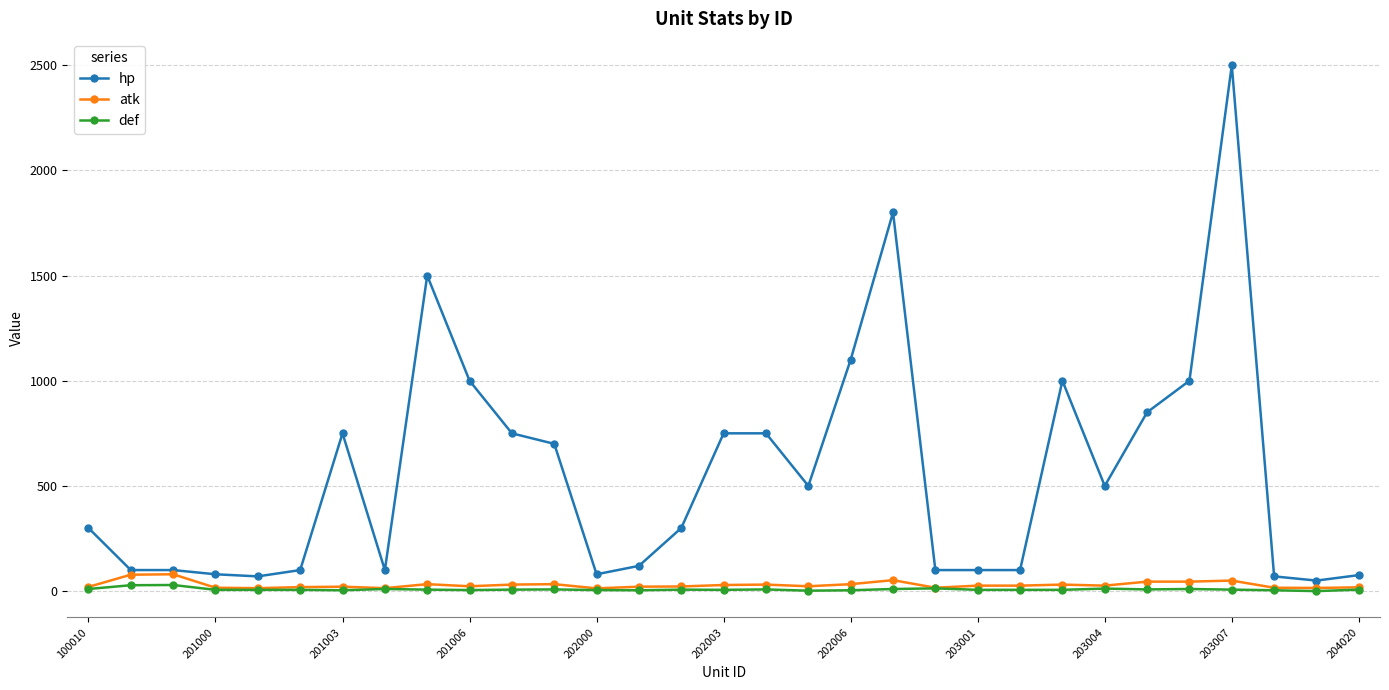

True or false: def has more than 1 interior local peaks.

True